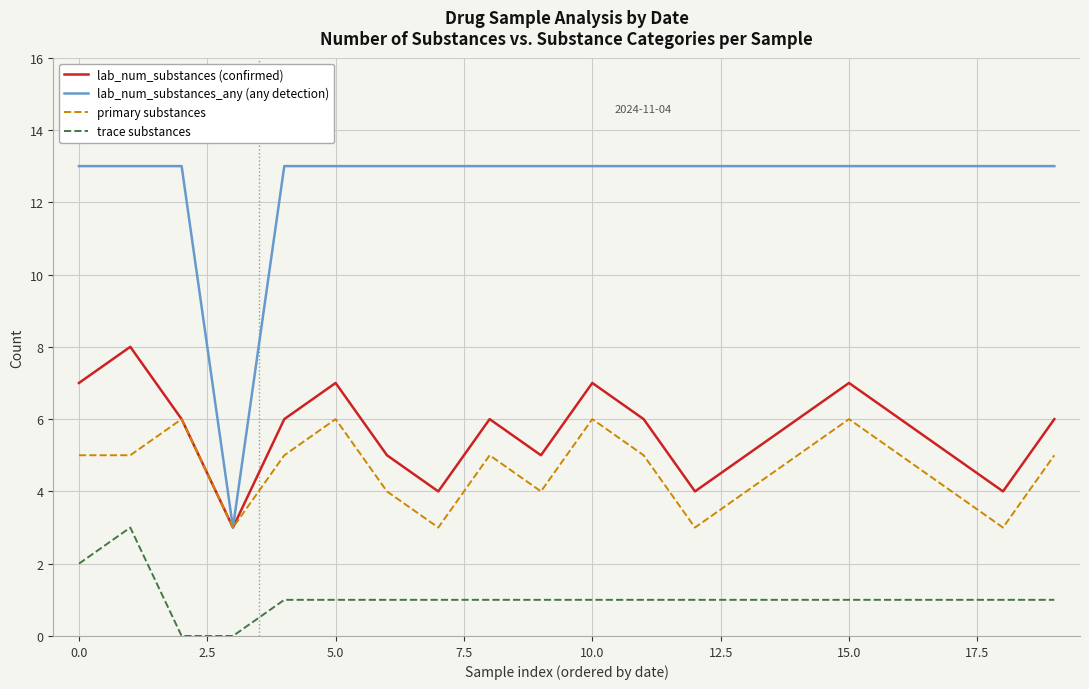

True or false: lab_num_substances_any (any detection) and trace substances intersect in this chart.

False